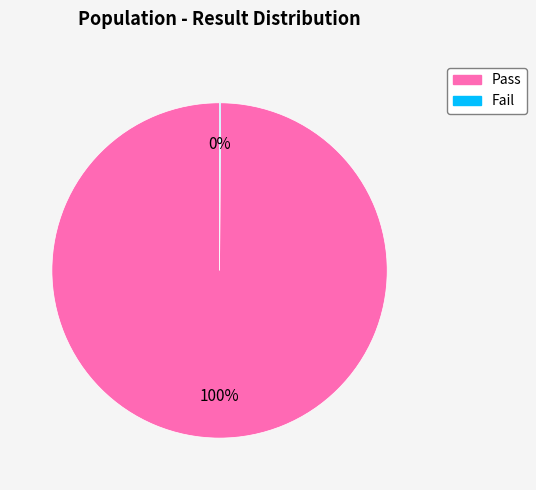

The Pass slice represents 100% of the pie. True or false?

True